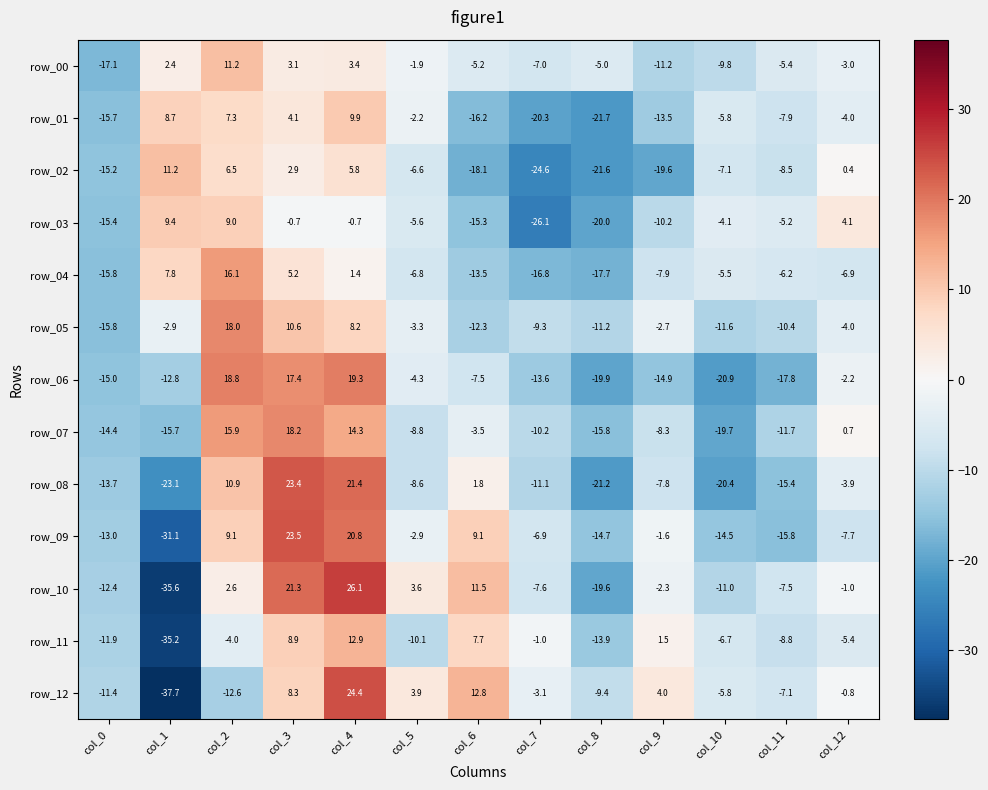

The row_12 series shows 40.9 at col_4. True or false?

False